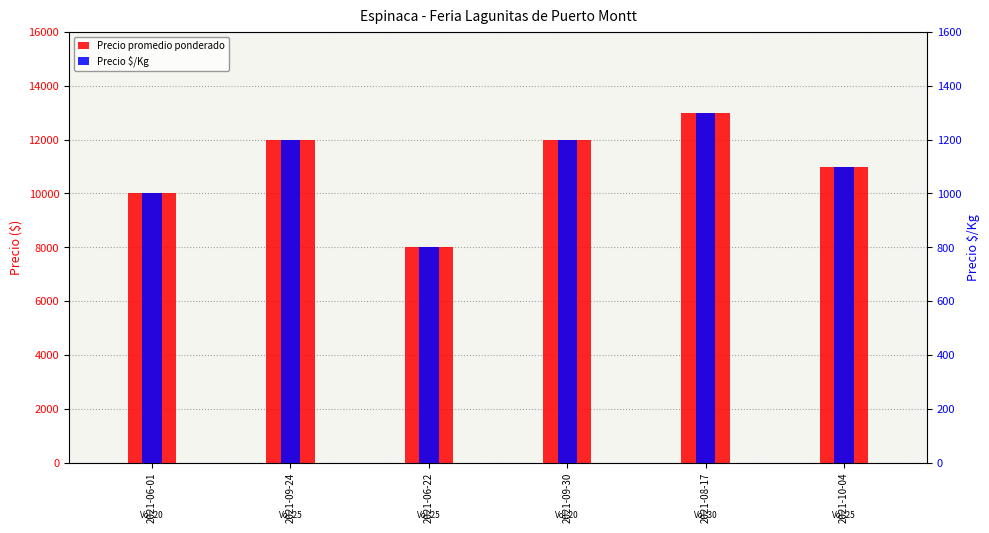

Count the Precio $/Kg values in the range 1000 to 1200.

4